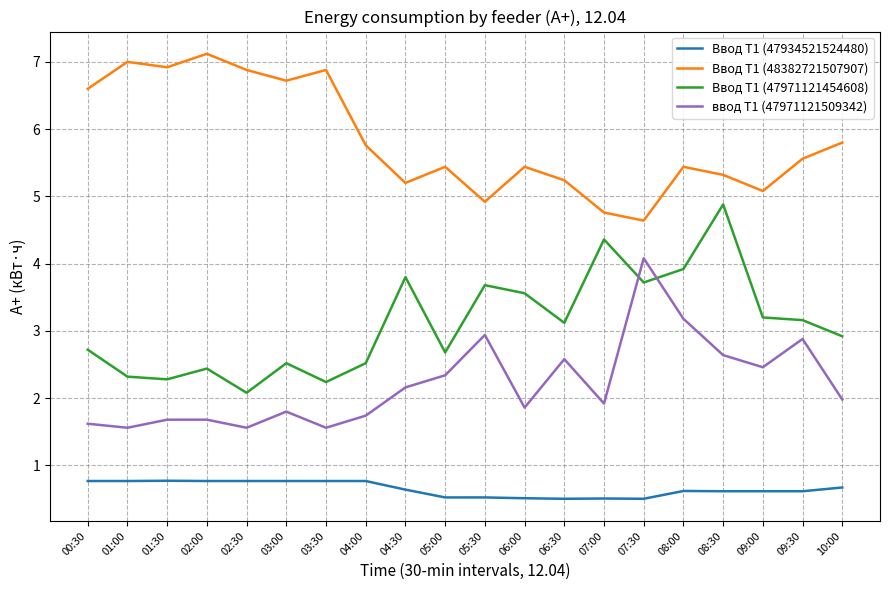

List the series in order of their peak value, lowest first.

Ввод Т1 (47934521524480), ввод Т1 (47971121509342), Ввод Т1 (47971121454608), Ввод Т1 (48382721507907)